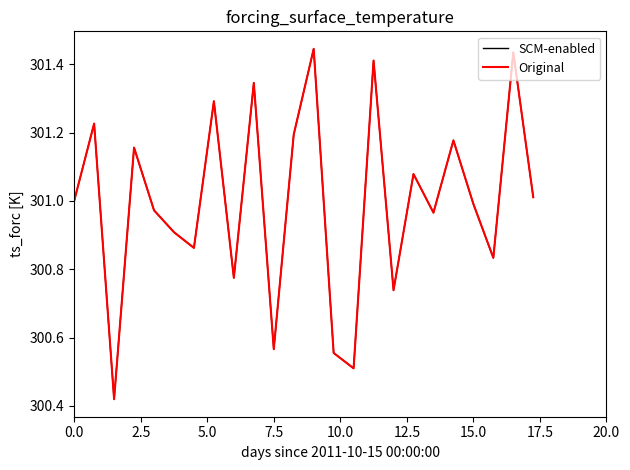

What is the total value across all series at 7.5?

601.1